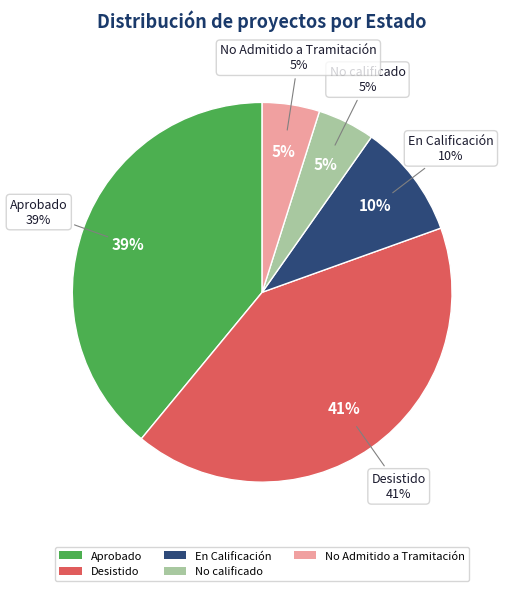

Which has a higher value, Desistido or No calificado?

Desistido